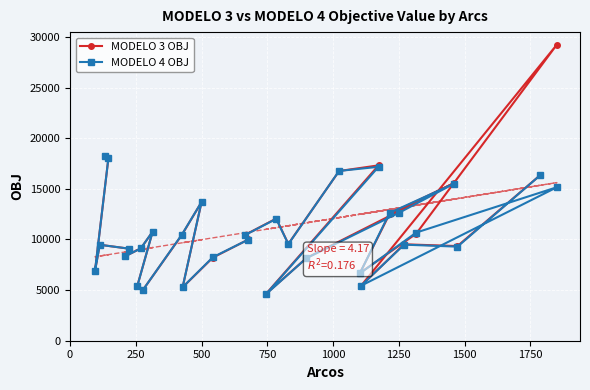

What is the highest value of the MODELO 4 OBJ series?

18252